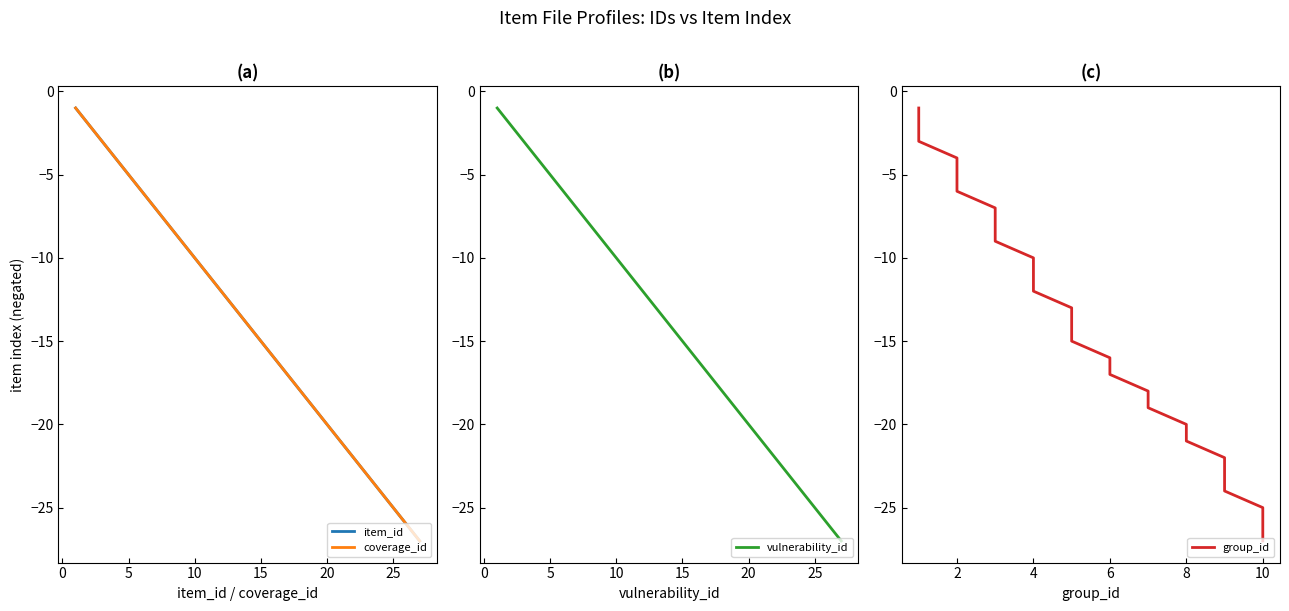

Is it true that vulnerability_id equals -4 at 15?

False